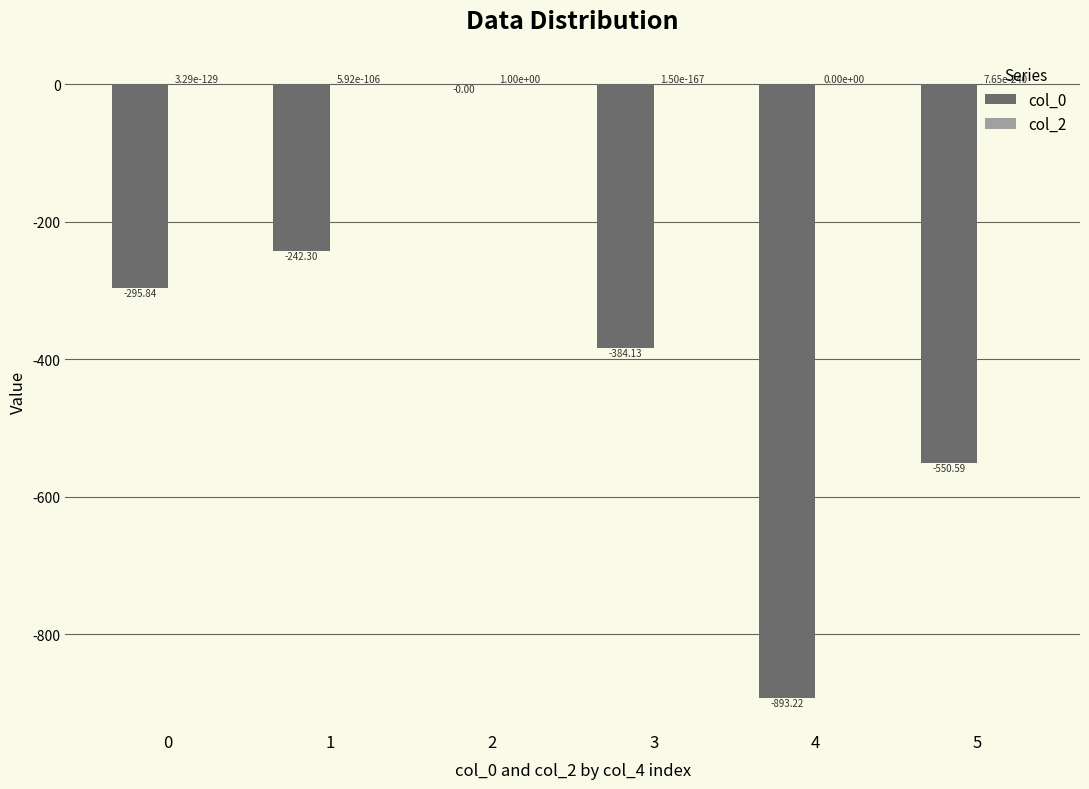

Are the bars grouped side by side (vs. stacked)?

Yes